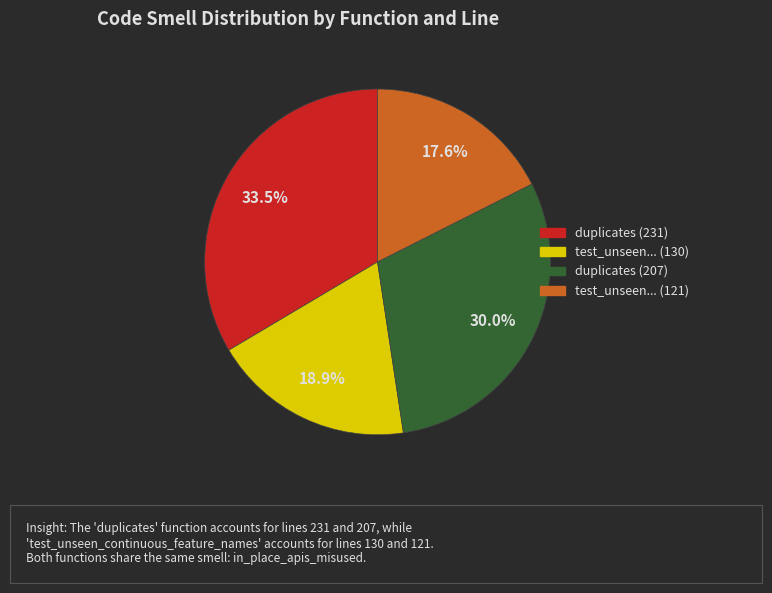

Is there any slice that represents more than half of the pie?

No